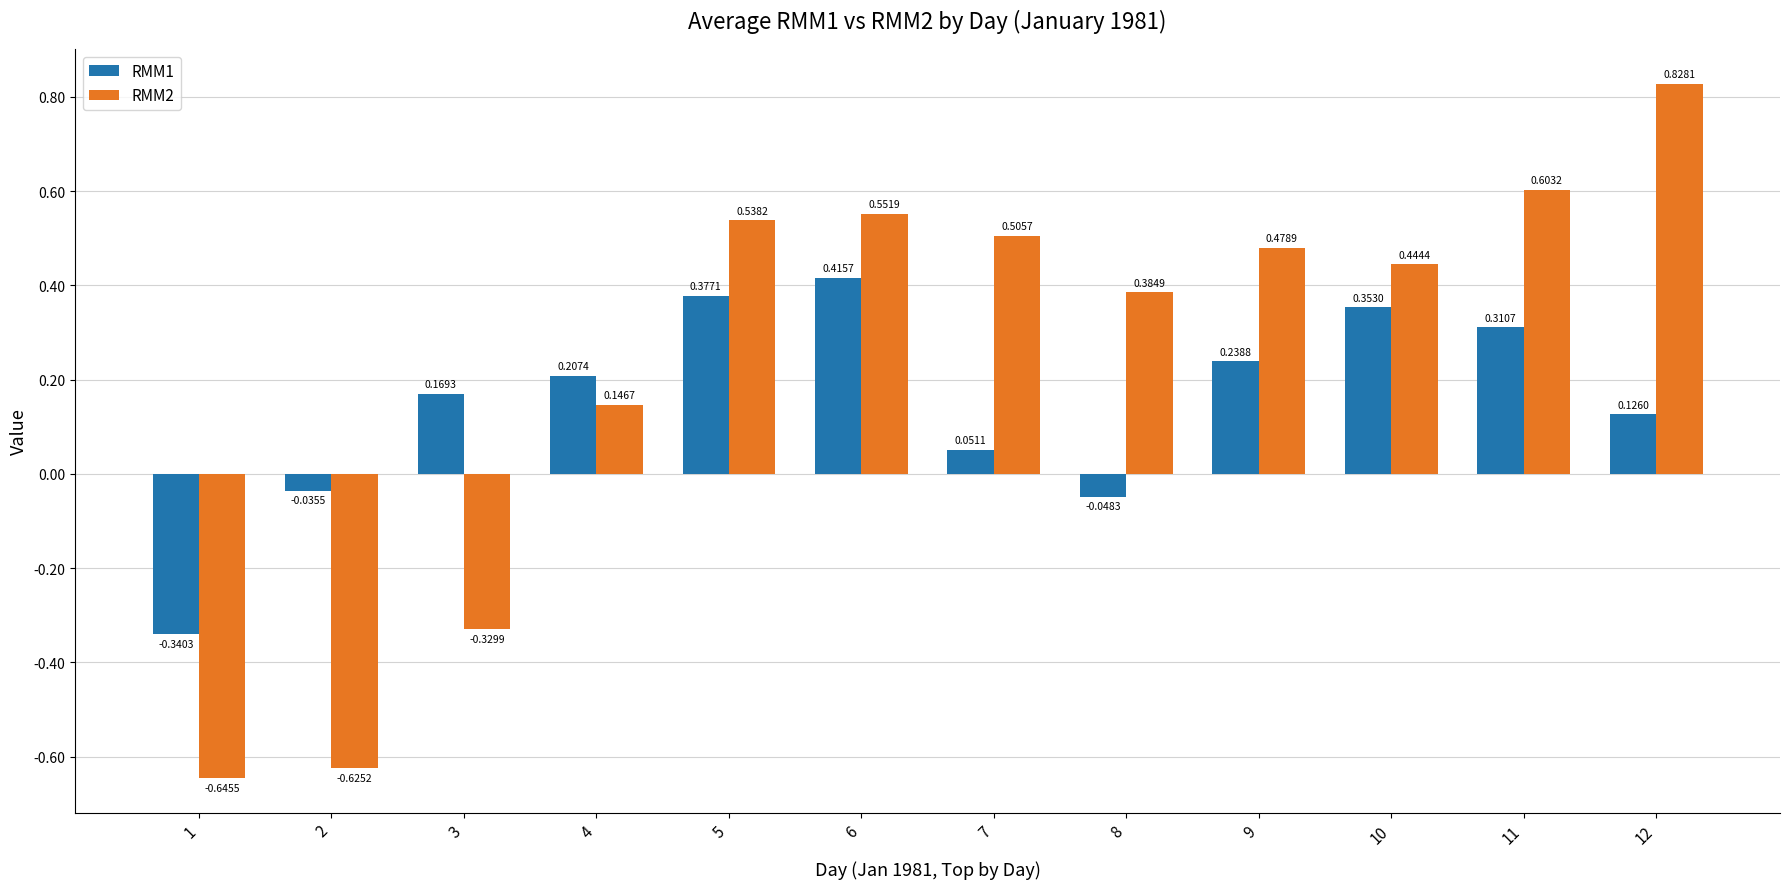

Rank the series by their average value, from highest to lowest.

RMM2, RMM1